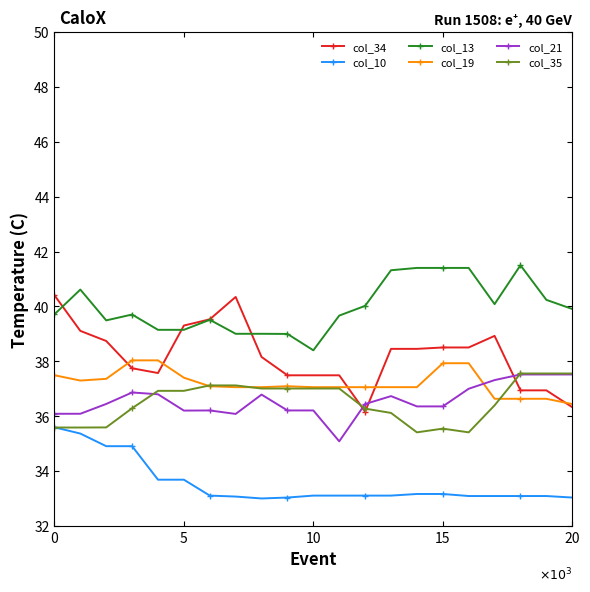

Which series has the largest total across all categories?

col_13